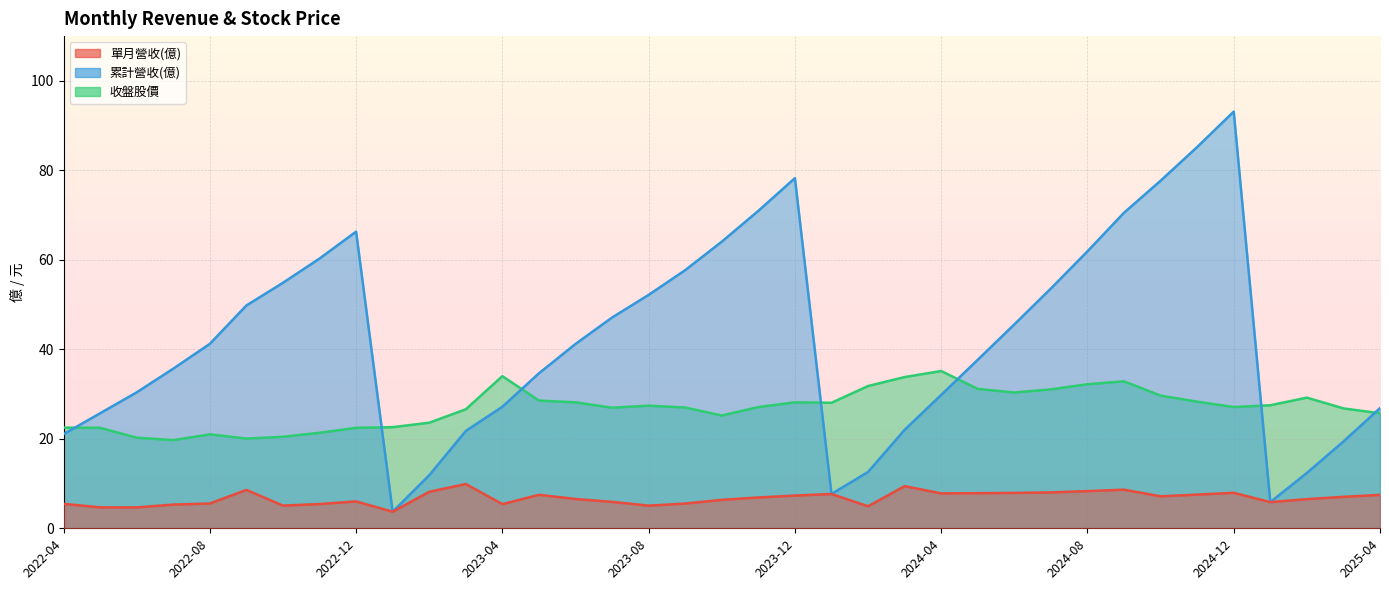

At 2023-08, list the series in order from smallest to largest.

單月營收(億), 收盤股價, 累計營收(億)